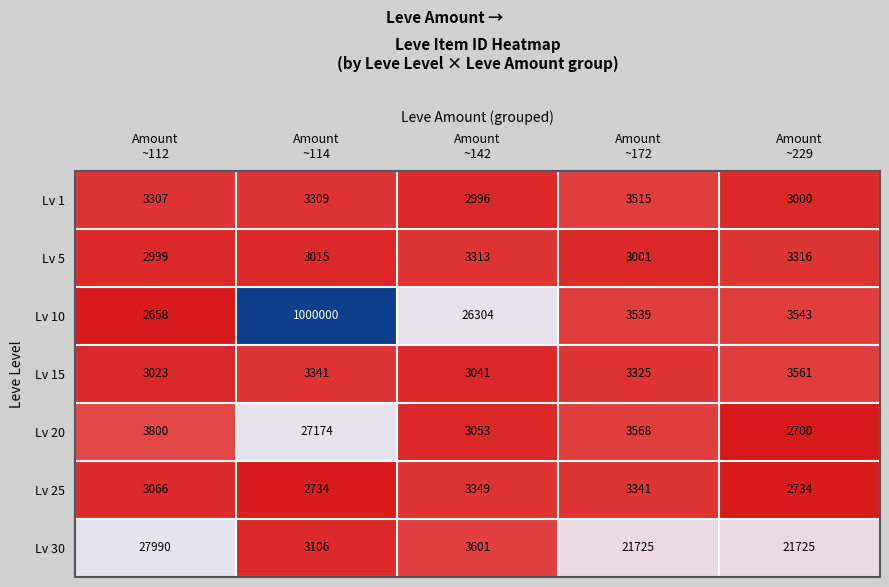

At which category is the sum across all series the highest?

Amount
~114